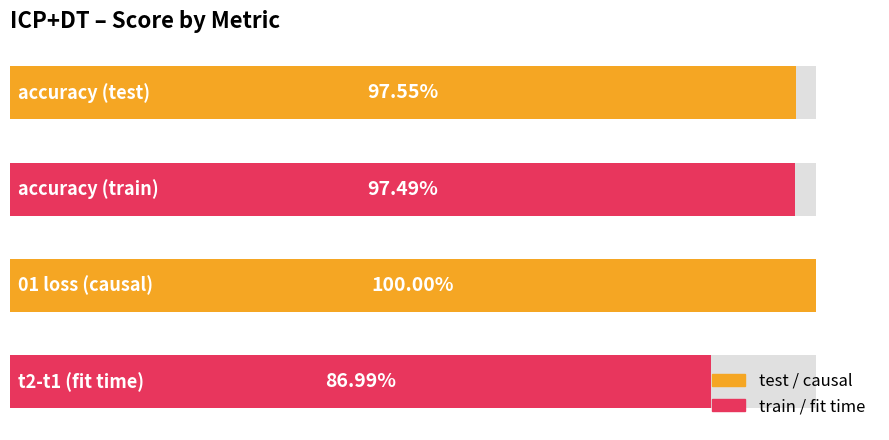

Rank the categories by value from highest to lowest.

2, 0, 1, 3